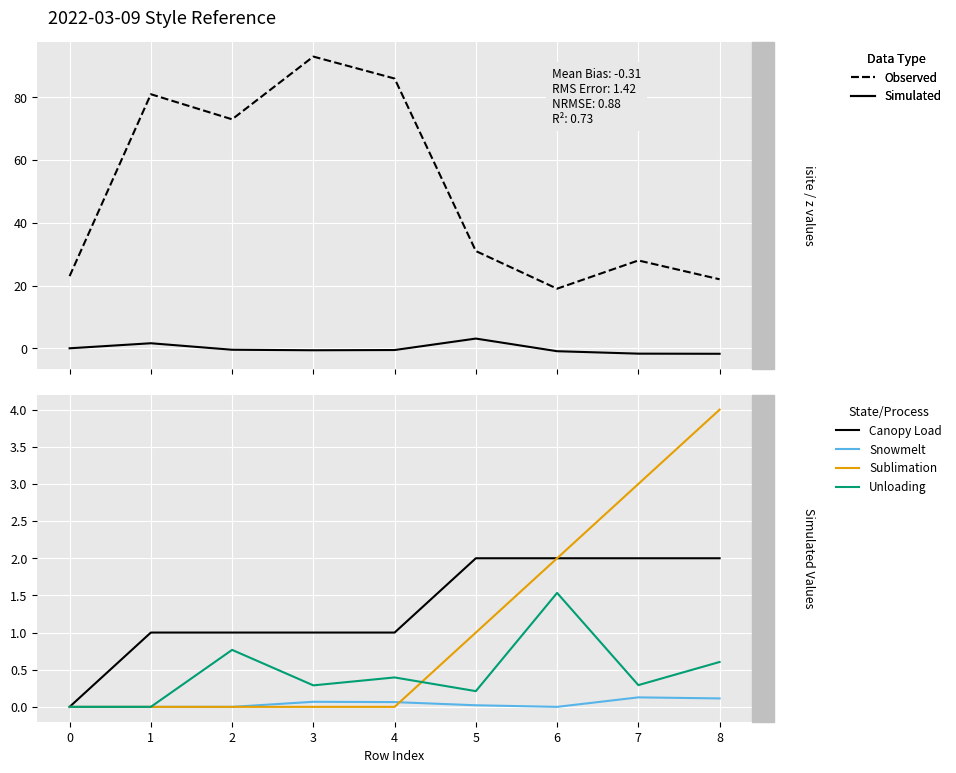

What is the sum of the Snowmelt values at 5 and 3?

0.1